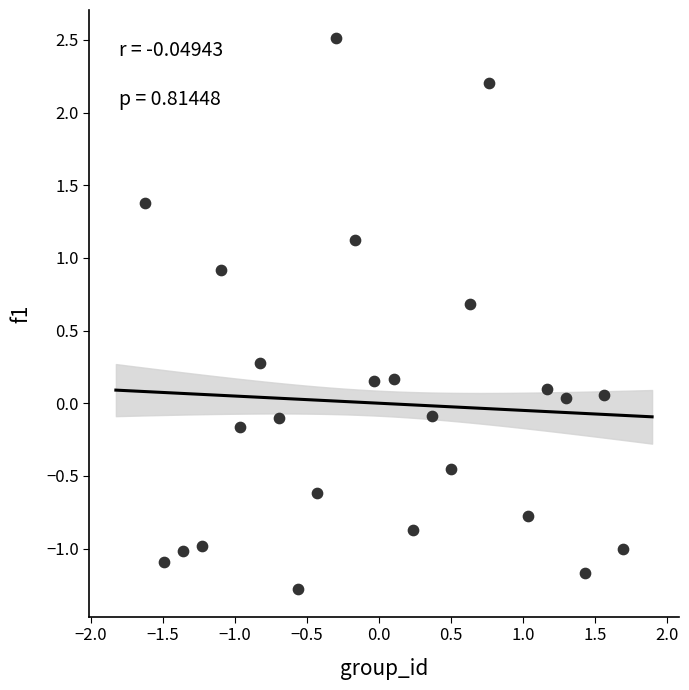

What is the range of Y values (max minus min)?

3.8